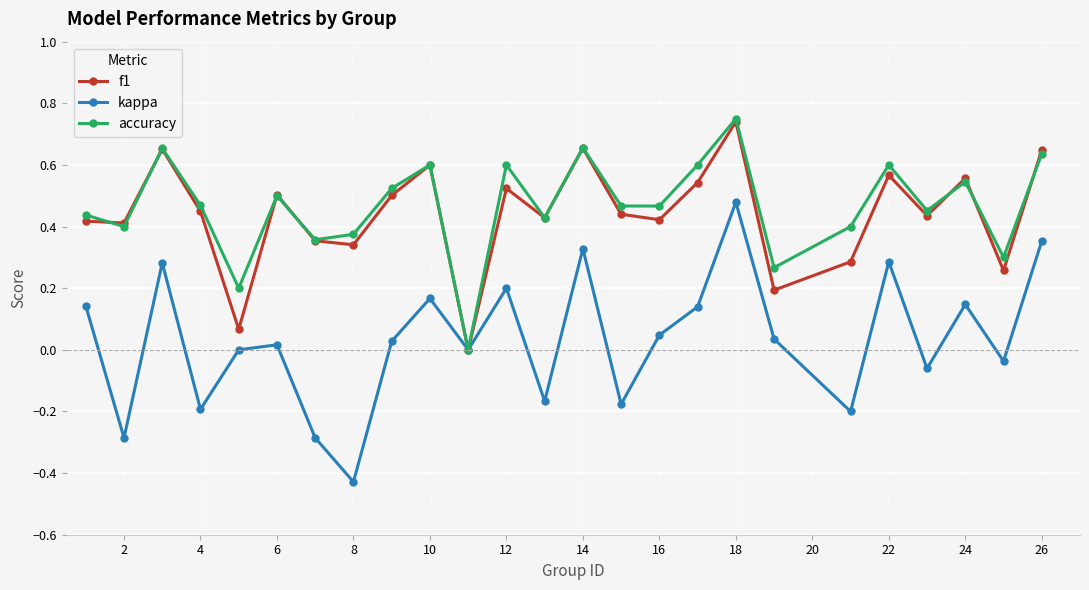

In accuracy, how many points are higher than both neighbors (excluding endpoints)?

8